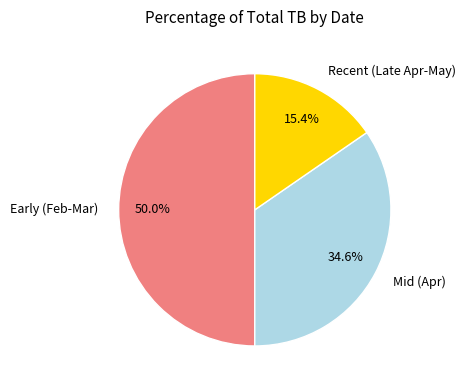

Is Recent (Late Apr-May) the majority of the pie?

No